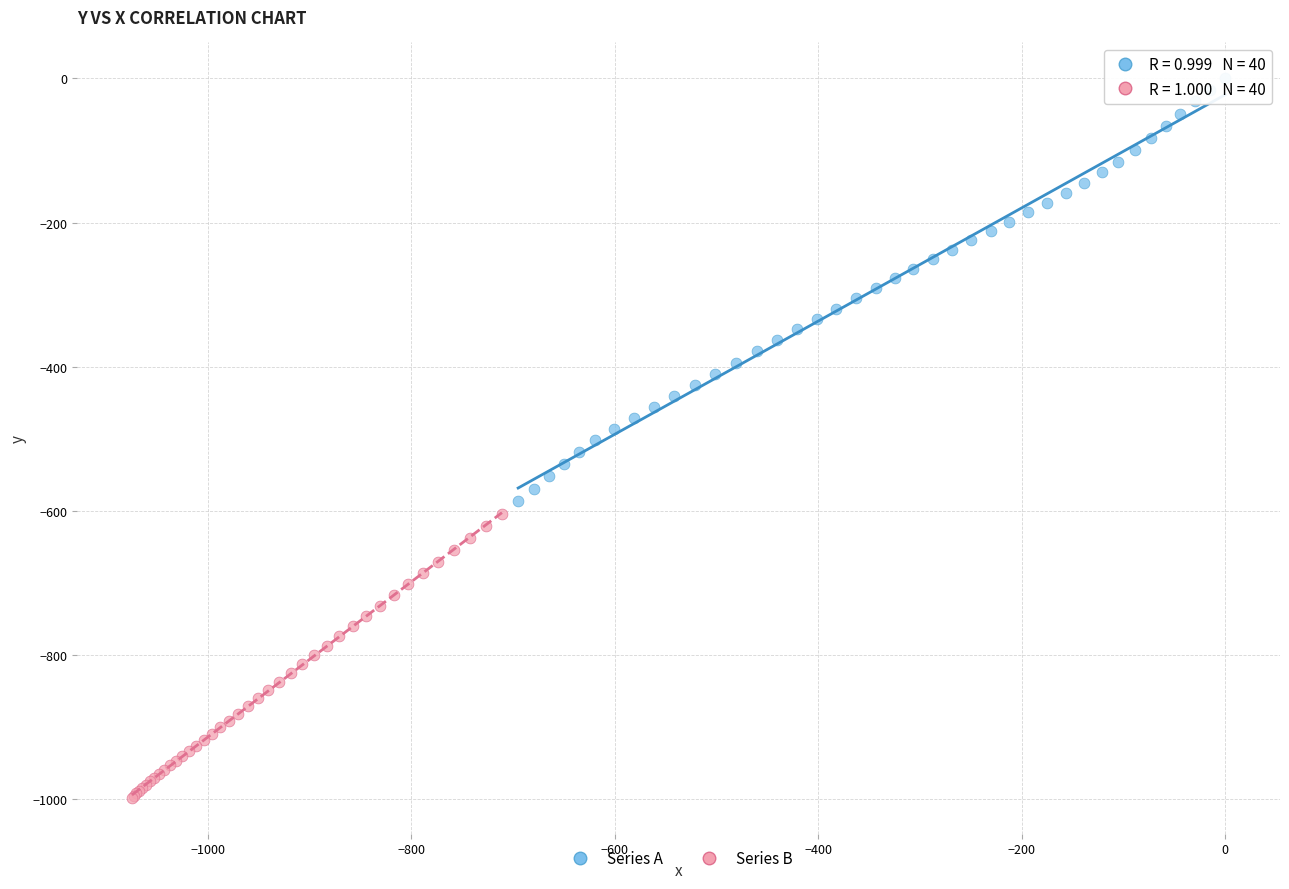

Which series reaches the maximum Y coordinate?

Series A